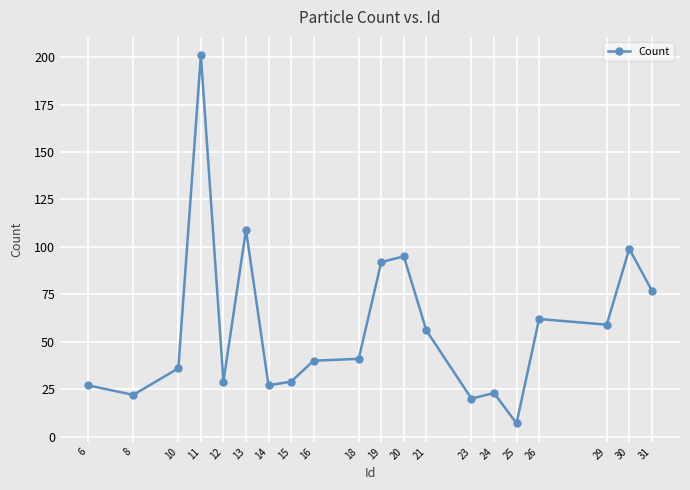

Does the chart display data point markers on the line(s)?

Yes